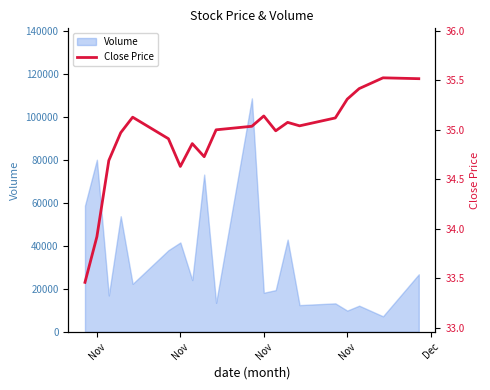

The value at Dec is 48.5. True or false?

False